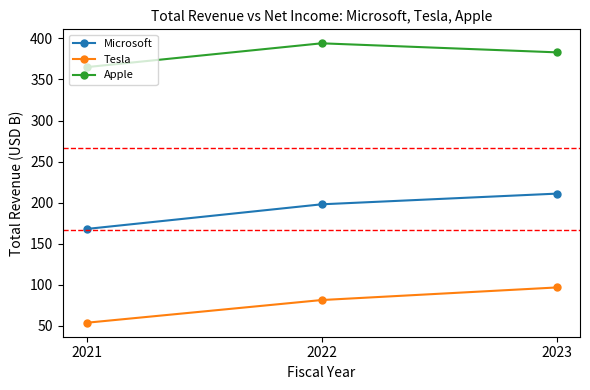

Which series has the widest spread of values?

Microsoft